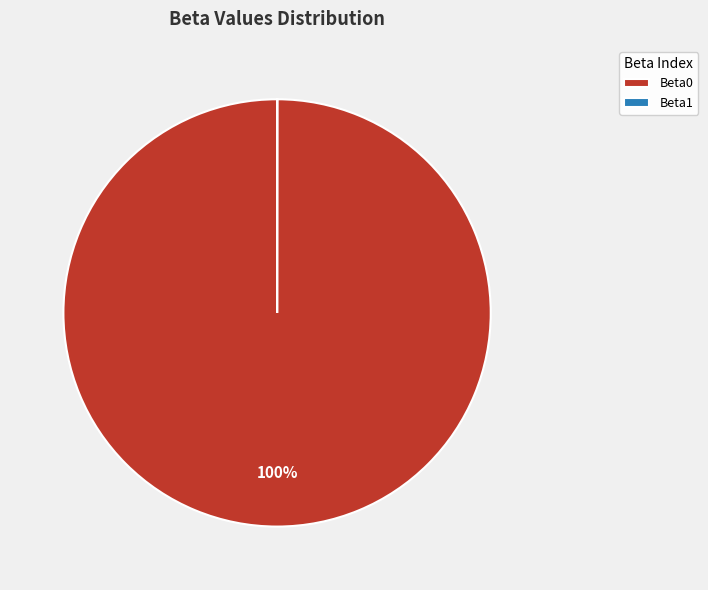

True or false: Beta0 accounts for 90% of the total.

False